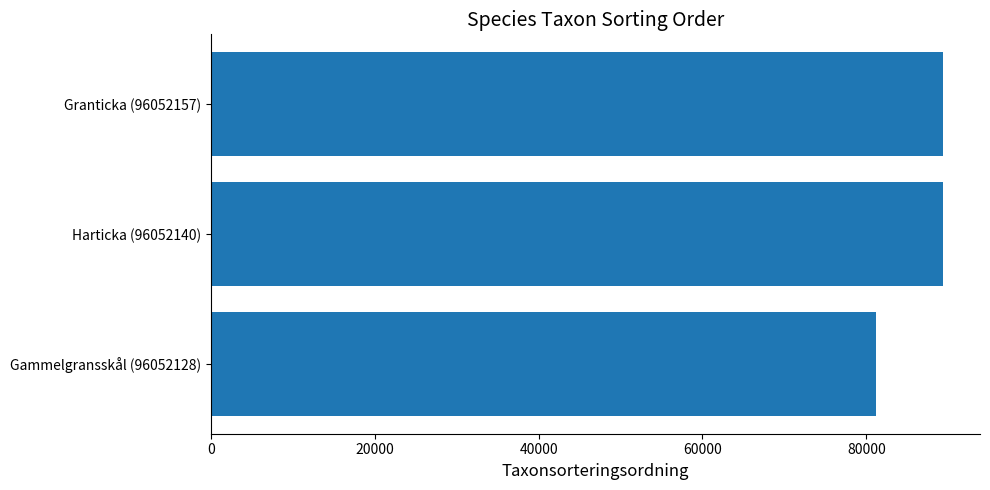

Are the bars grouped side by side (vs. stacked)?

No